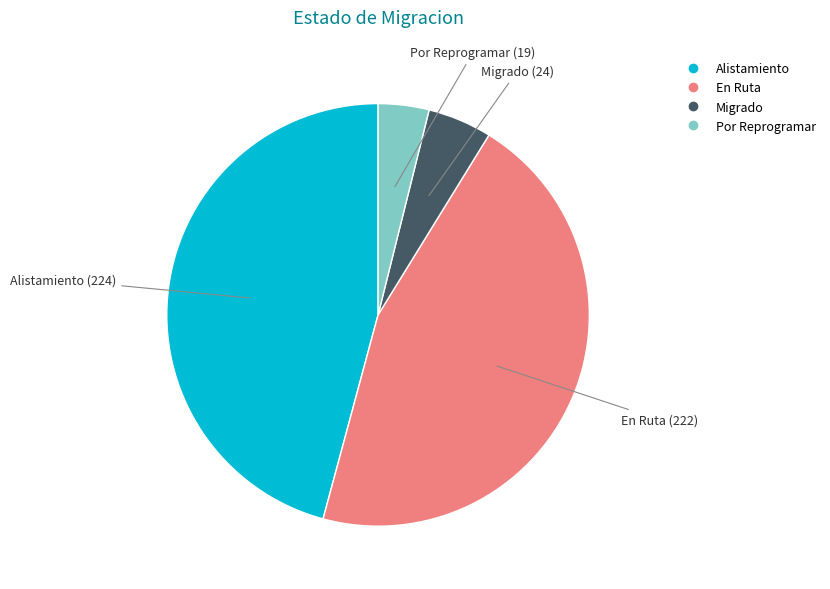

How many slices are in this pie chart?

4